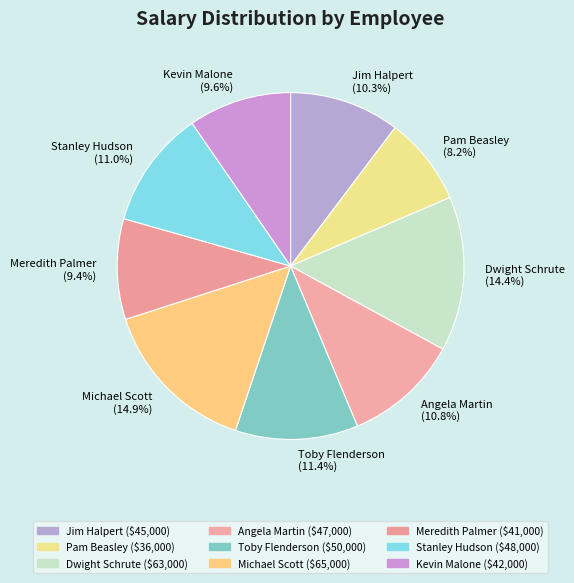

To the nearest percent, what percentage of the pie is Stanley Hudson?

11%